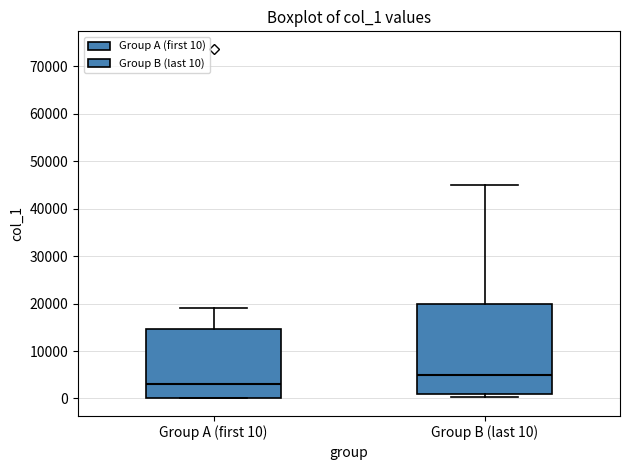

Comparing the boxes themselves (not the whiskers), which one is the tallest?

Group B (last 10)